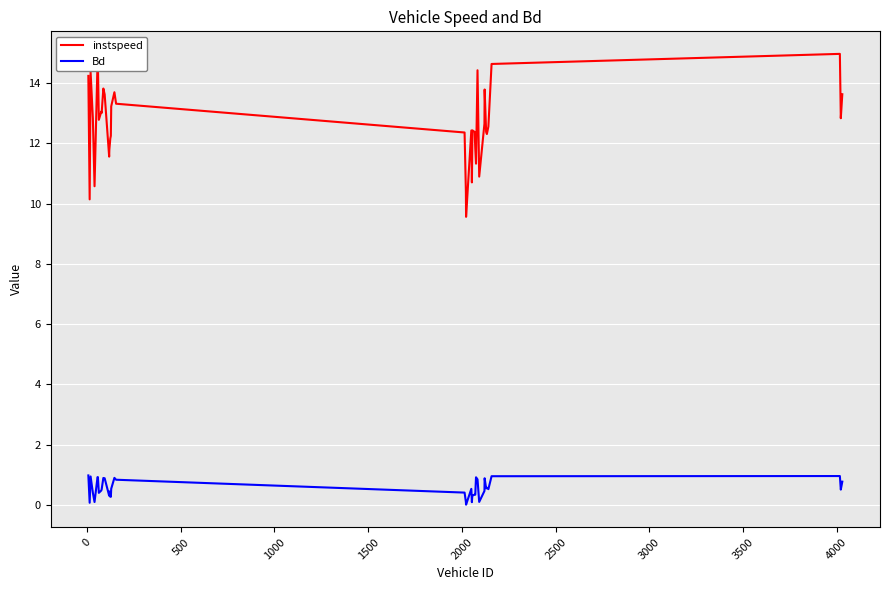

What is the average value of the instspeed series?

12.6